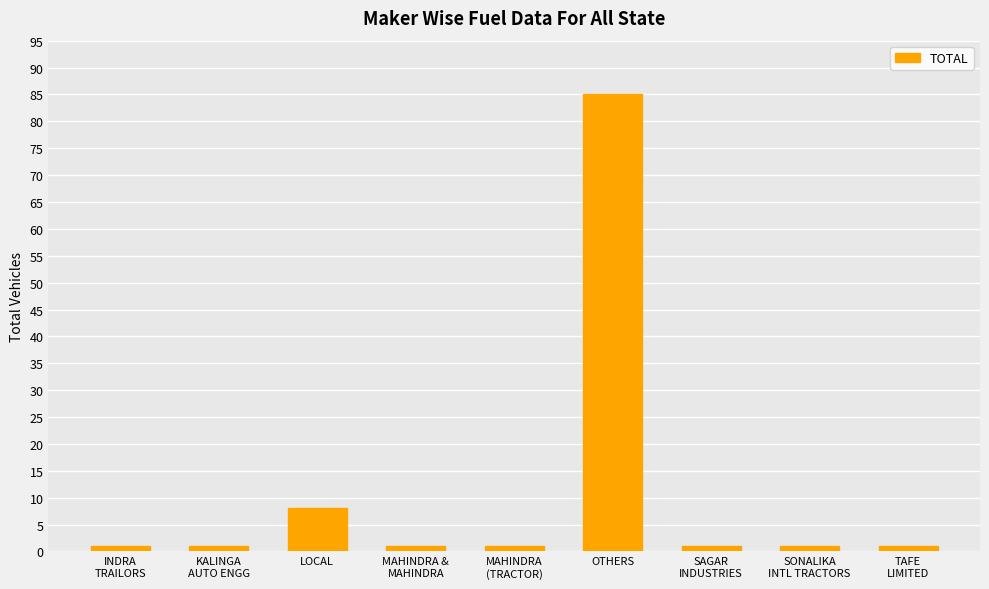

Reading left to right, transcribe all the data shown in this chart.

INDRA
TRAILORS=1	KALINGA
AUTO ENGG=1	LOCAL=8	MAHINDRA &
MAHINDRA=1	MAHINDRA
(TRACTOR)=1	OTHERS=85	SAGAR
INDUSTRIES=1	SONALIKA
INTL TRACTORS=1	TAFE
LIMITED=1